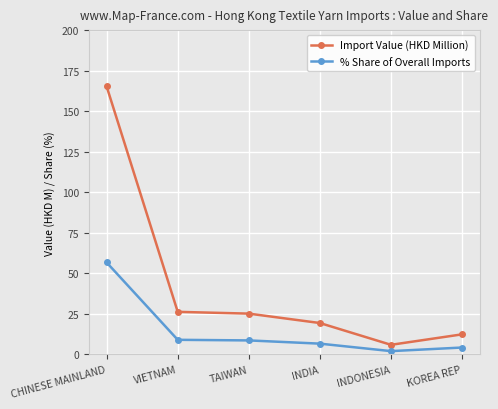

True or false: % Share of Overall Imports and Import Value (HKD Million) intersect in this chart.

False